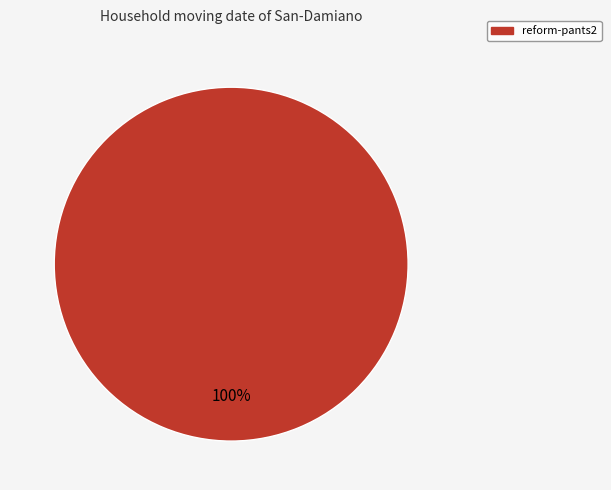

Count the number of slices in the pie.

1